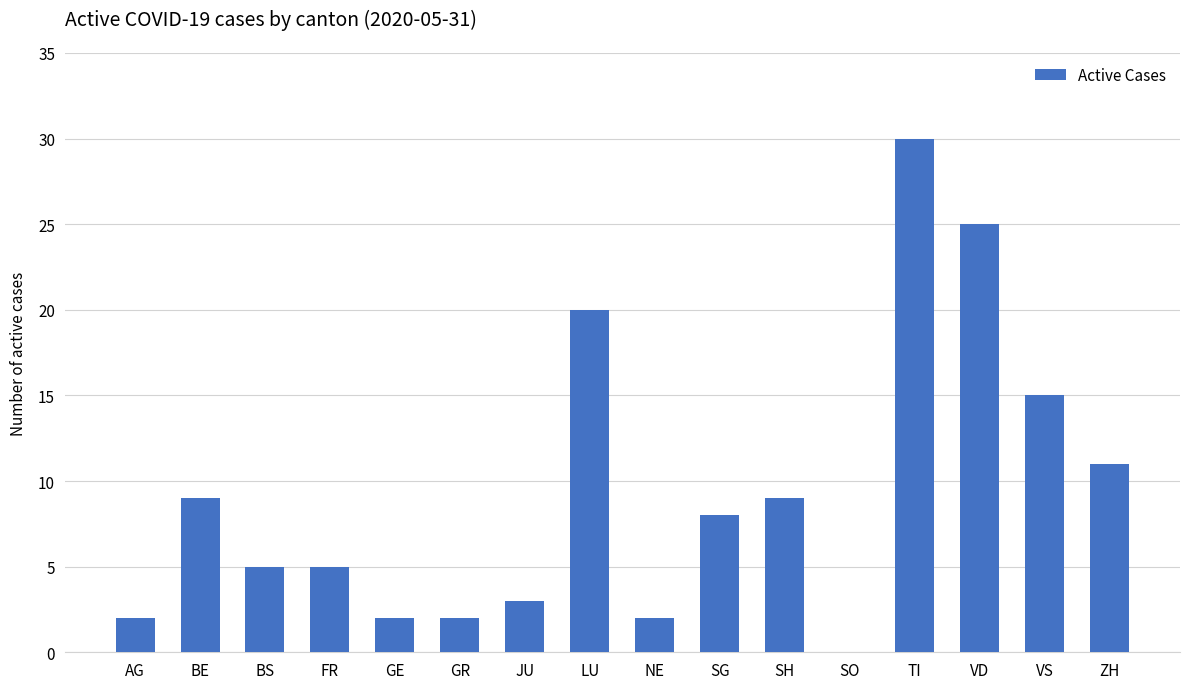

What is the sum of all values?

148